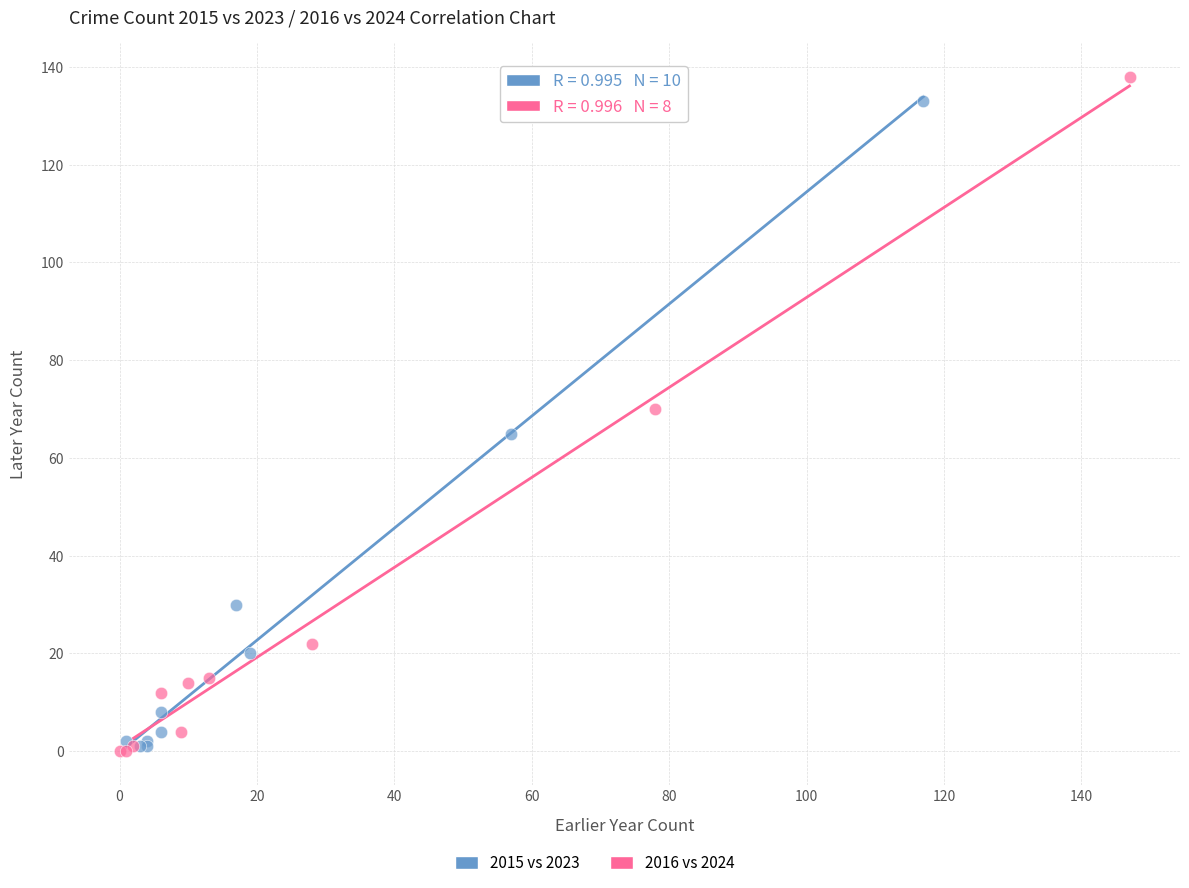

Which series has the widest spread of Y values?

2016 vs 2024